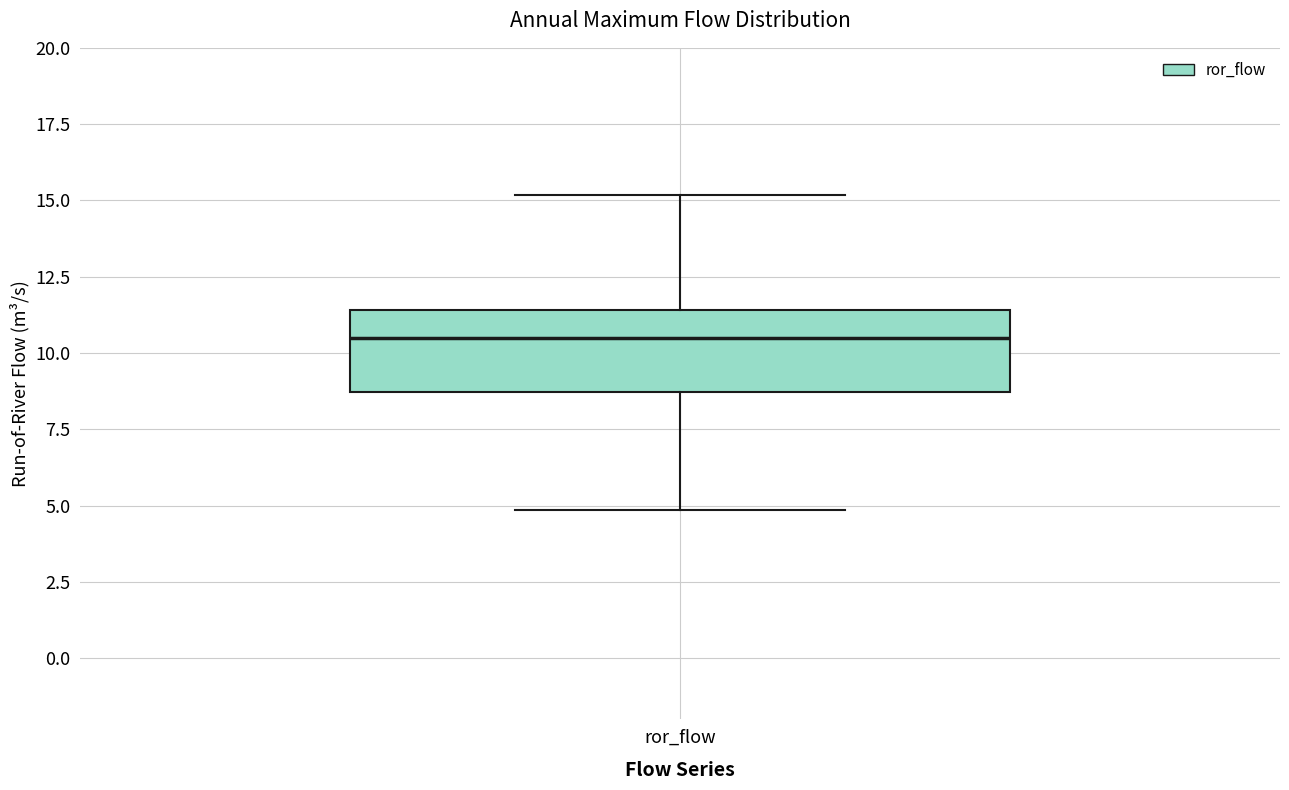

Where does the median line of the box for ror_flow sit on the y-axis? The values are not printed on the chart, so give them approximately, as read against the axis.

10.5